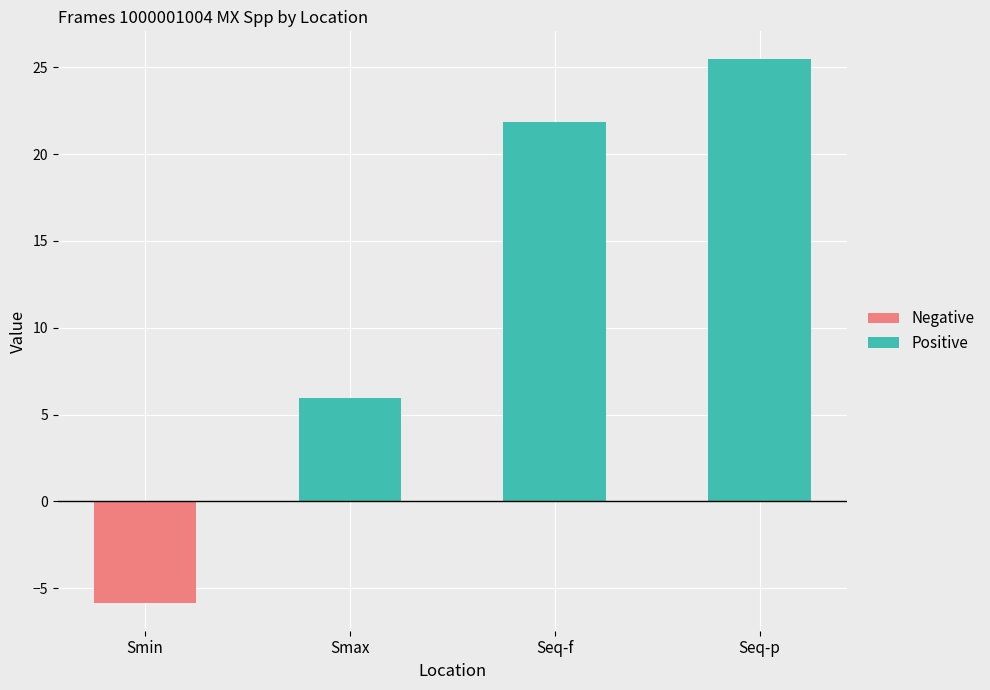

The value of Positive at Seq-f is 6.5. True or false?

False